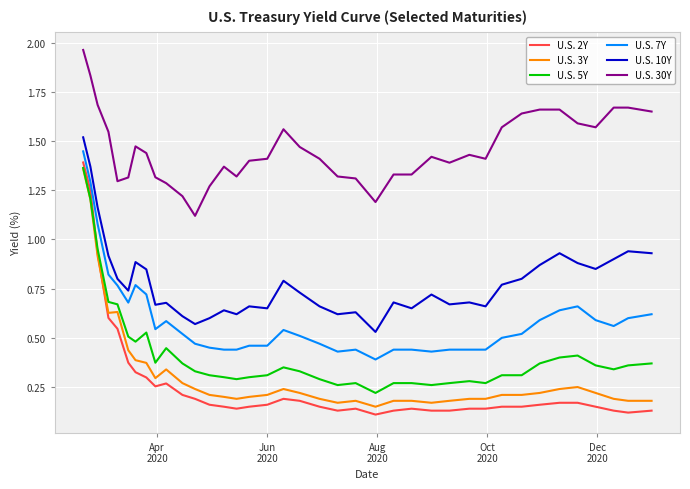

Which series has the largest total across all categories?

U.S. 30Y